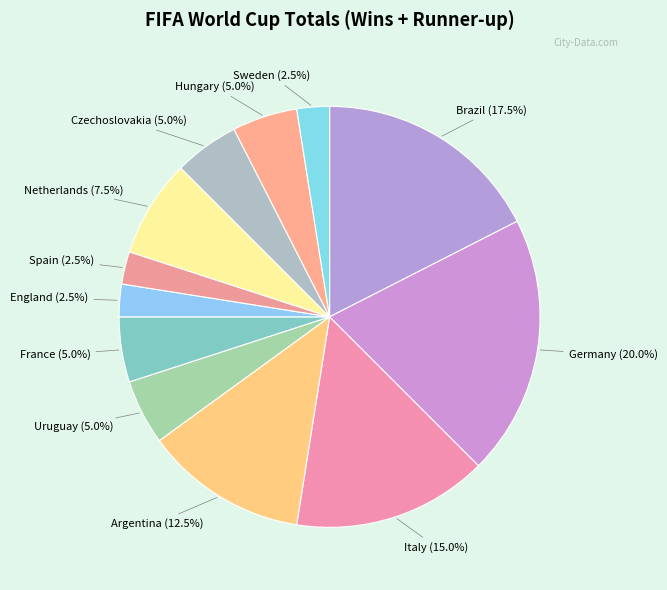

To the nearest percent, what portion does Hungary represent?

5%